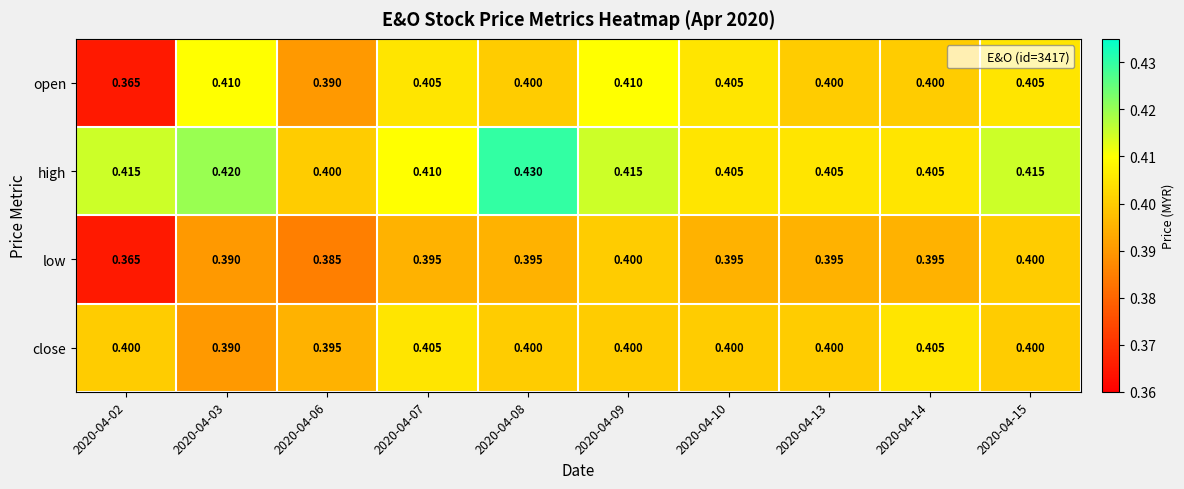

Count the number of categories in the chart.

10